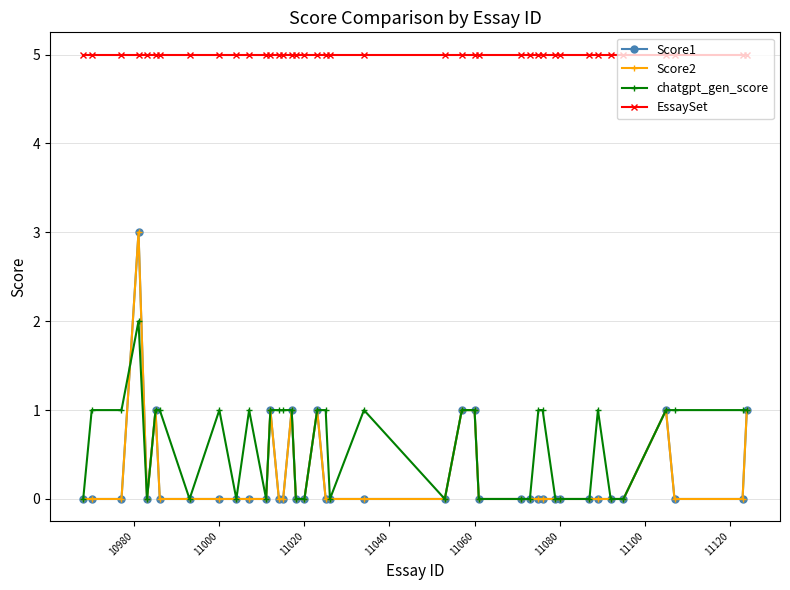

Is this an area chart (filled region under the line)?

No